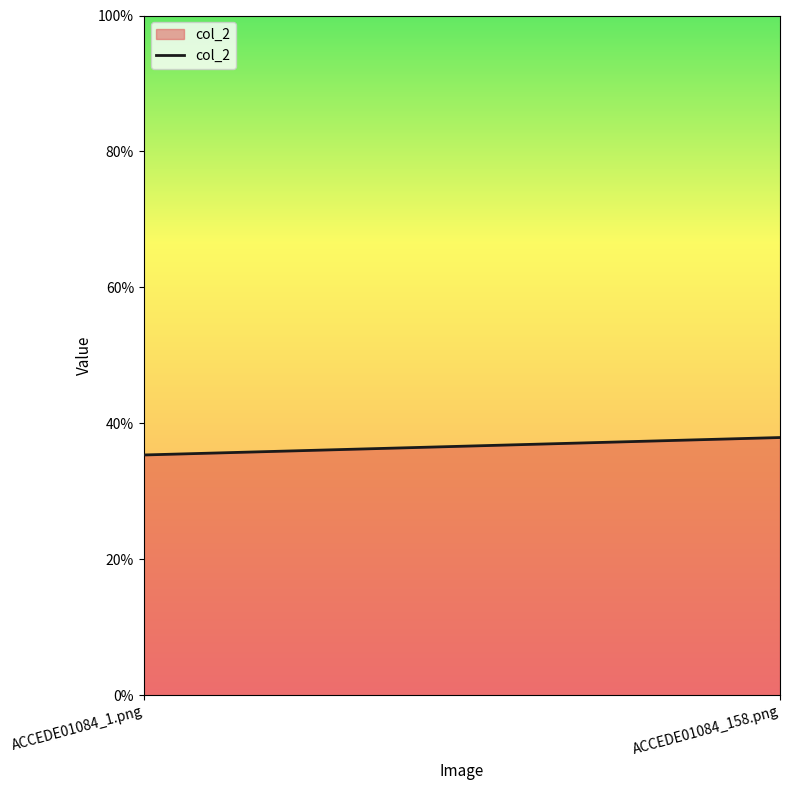

What position from the right is ACCEDE01084_1.png?

2